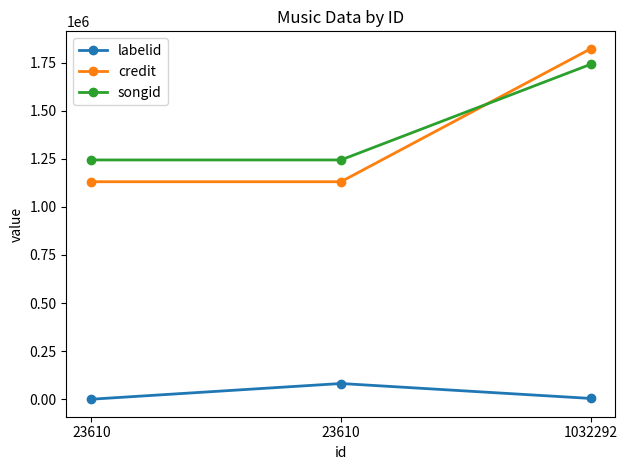

How many data points in credit are above 1130611?

1